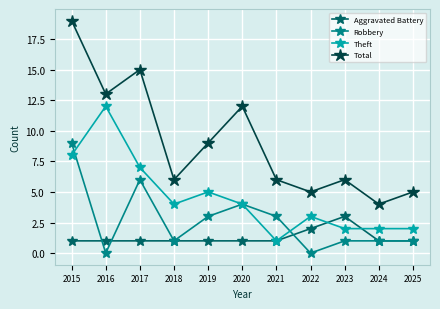

What is the sum of all Aggravated Battery values?

14